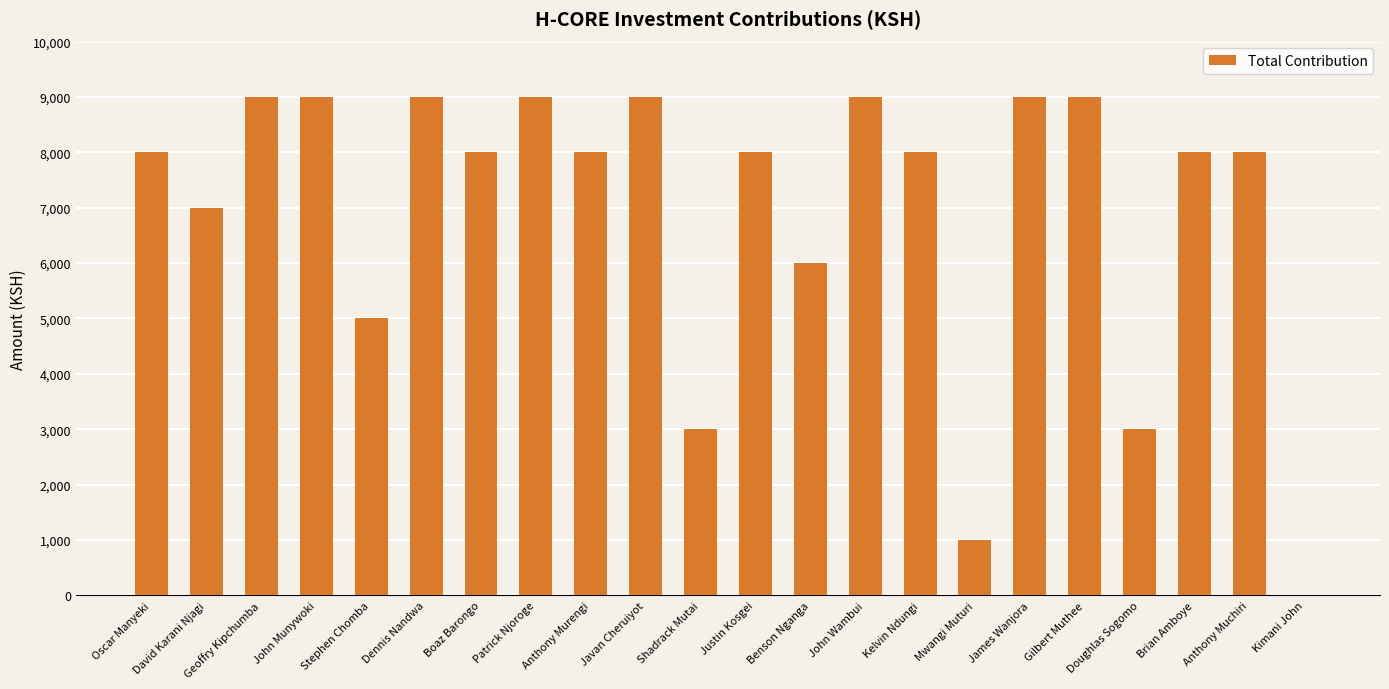

What is the sum of the values at Javan Cheruiyot and Geoffry Kipchumba?

18000